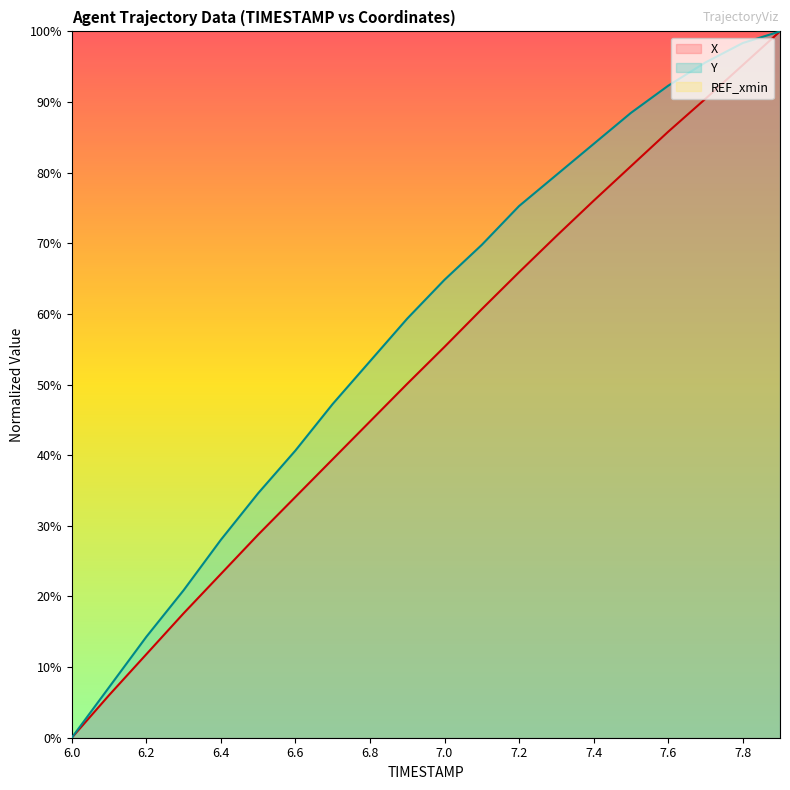

List the series in order of their overall mean, lowest first.

X, Y